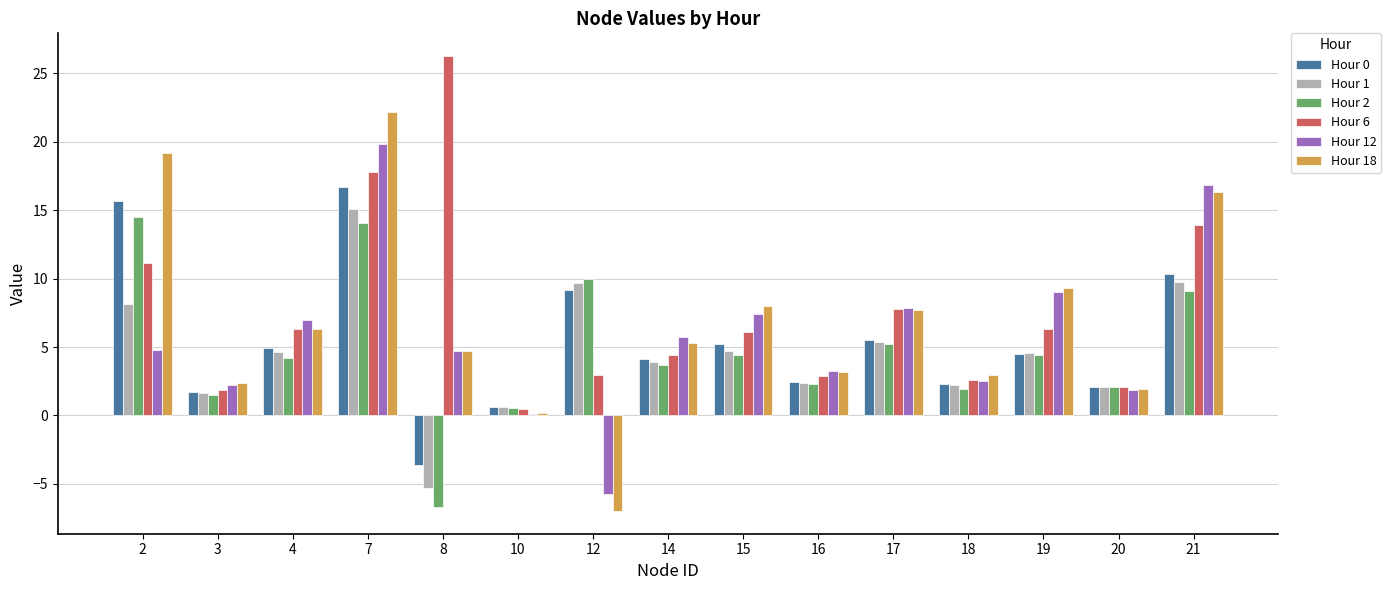

What is the smallest value displayed?

-7.0